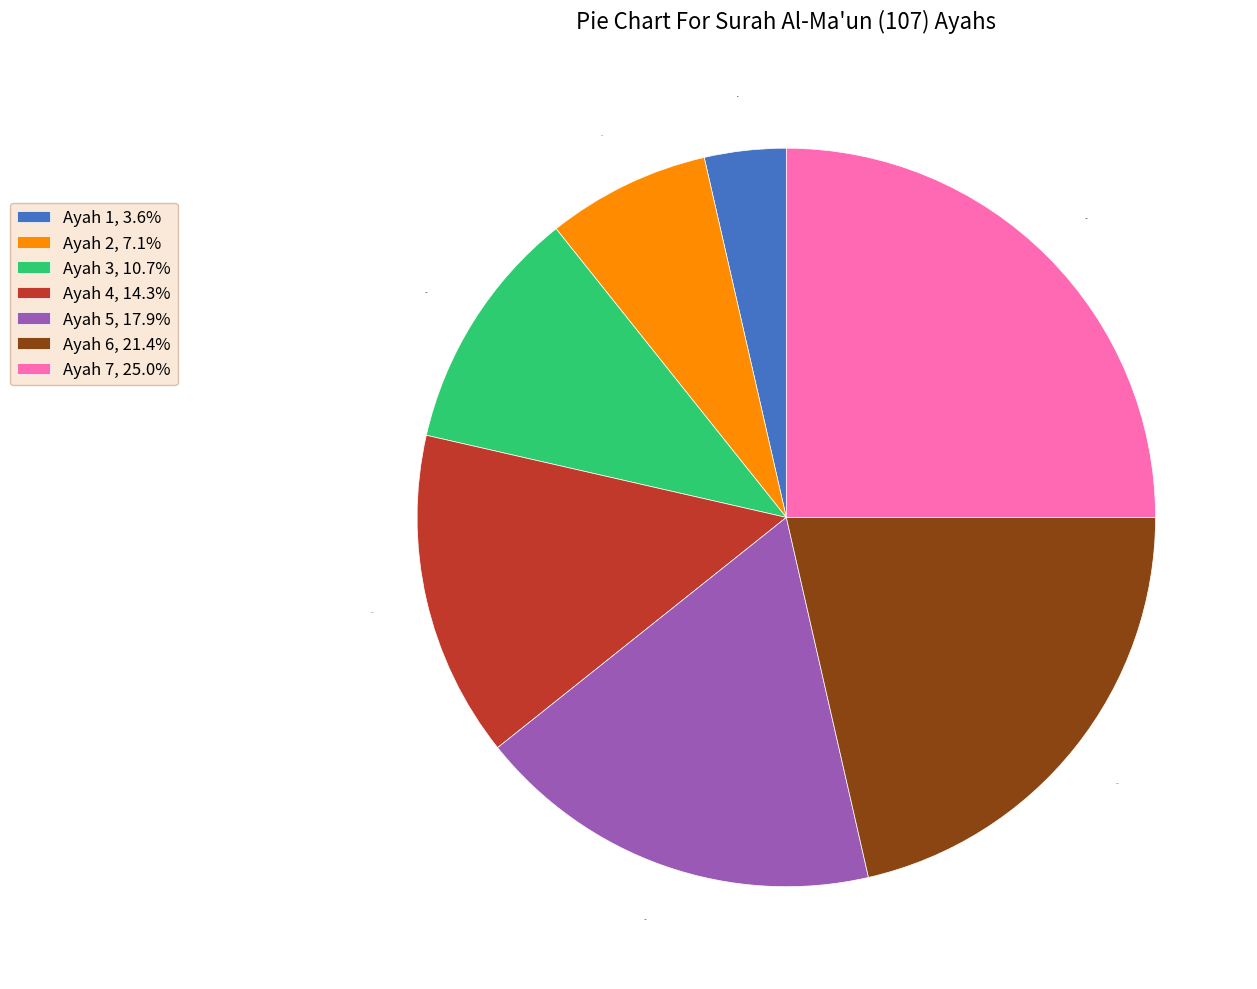

True or false: Ayah 2 accounts for 1% of the total.

False